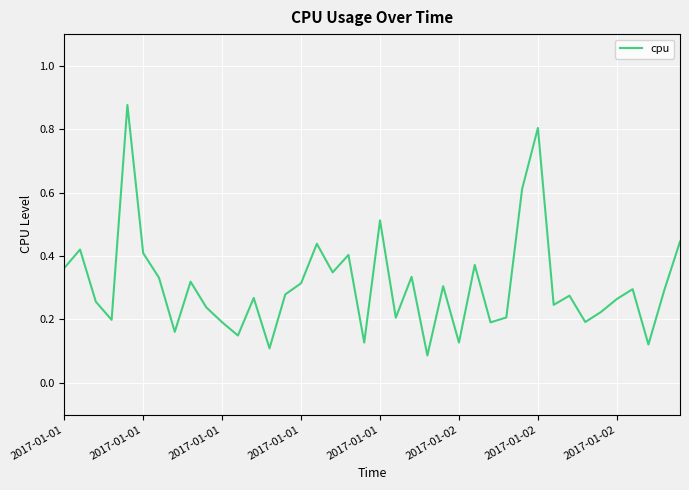

What is the difference between the maximum and minimum values?

0.8